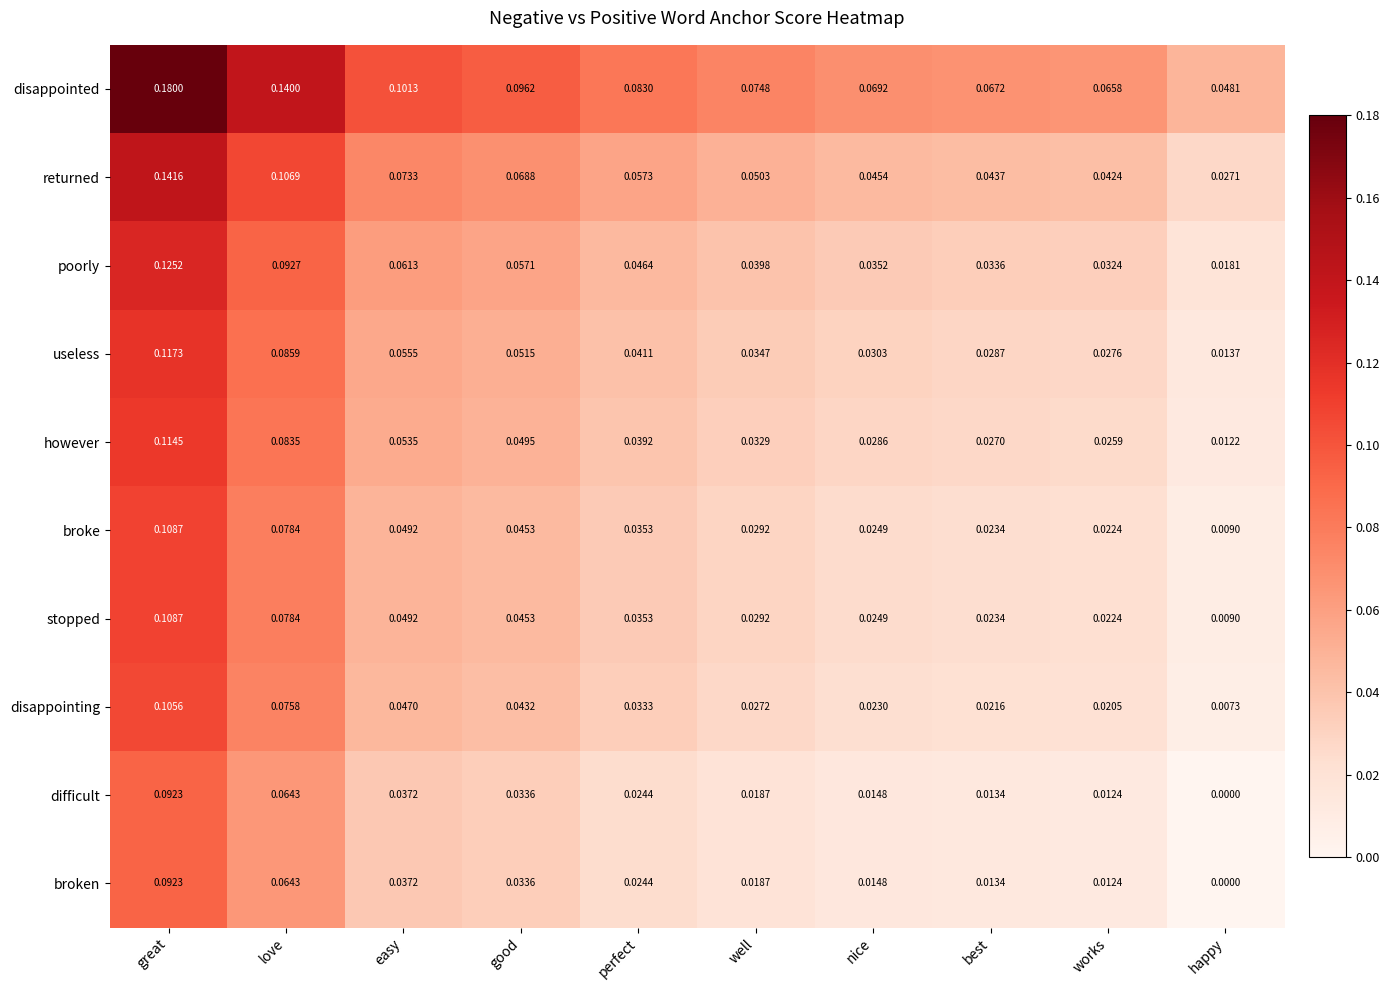

At which label does difficult reach its peak?

great